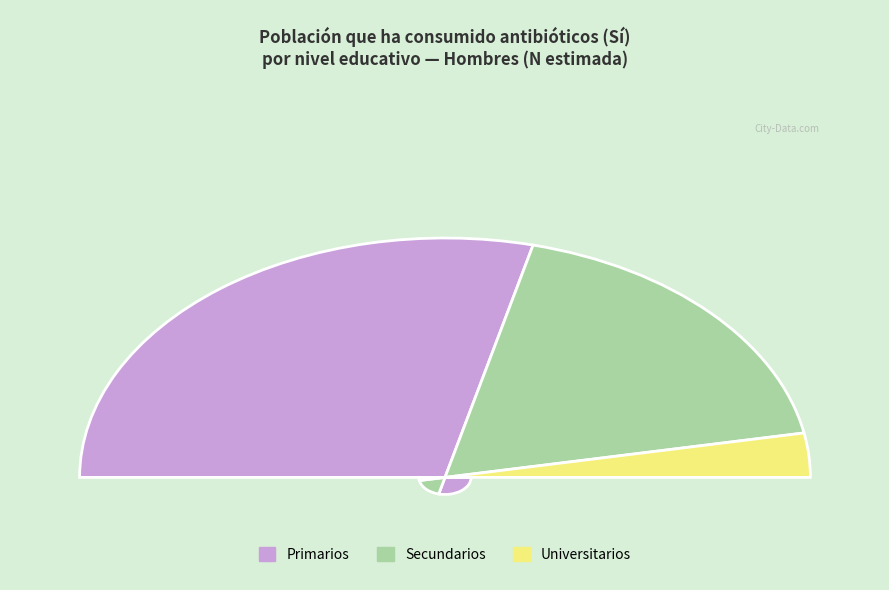

Which category has the smallest portion of the pie?

Universitarios